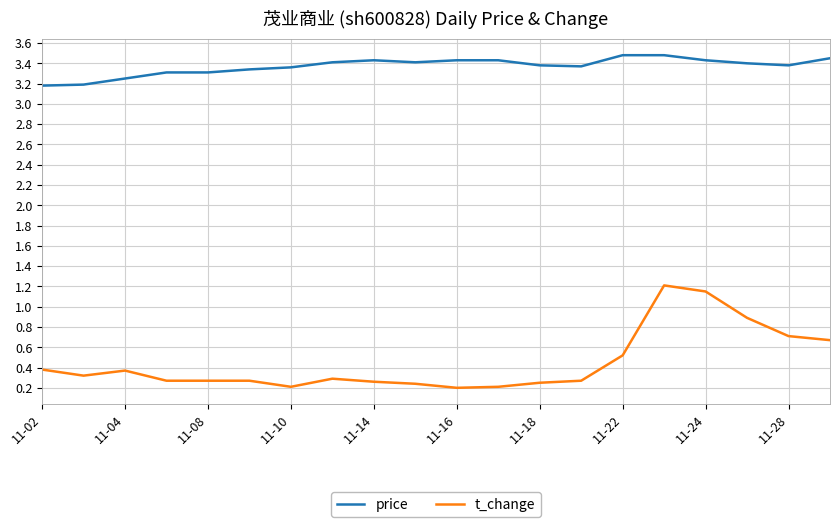

Which series has the largest range (max minus min)?

t_change